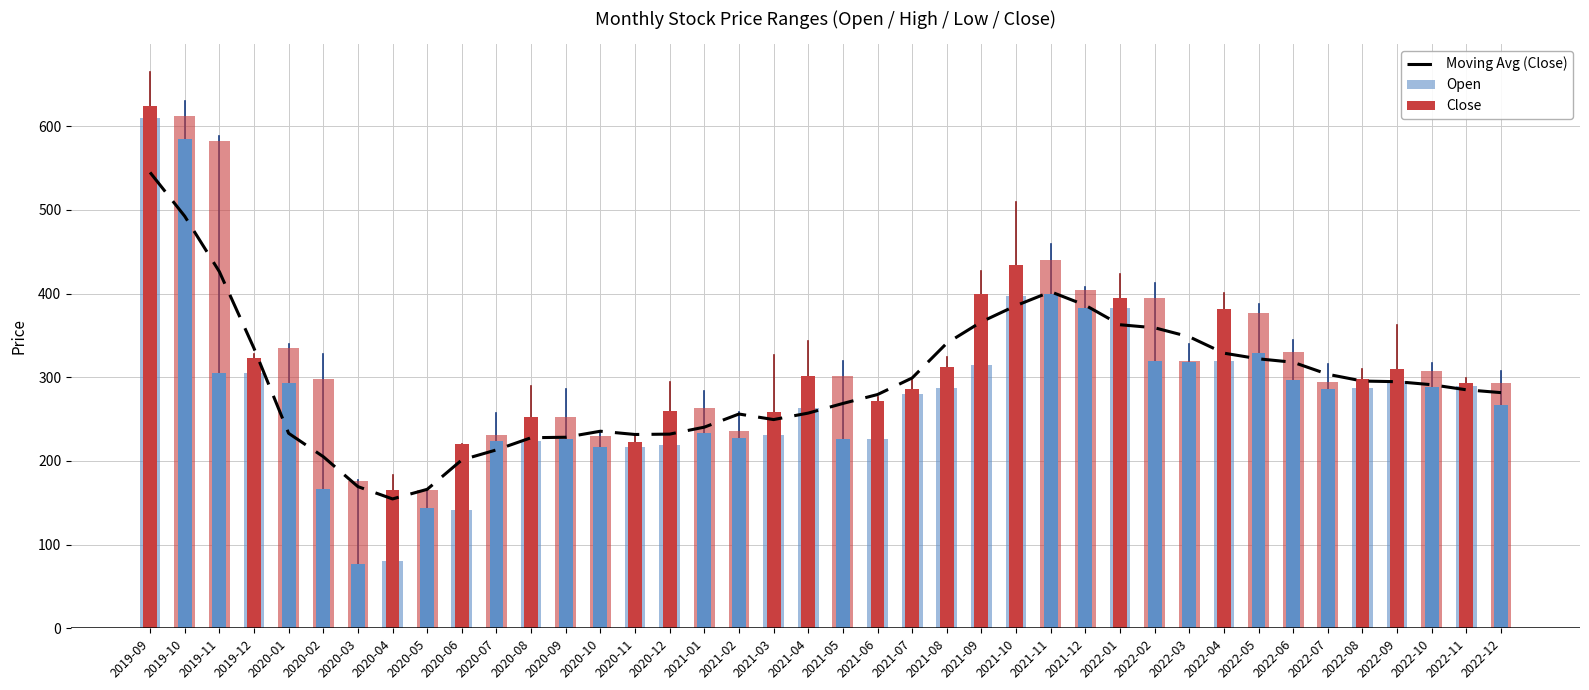

Which label corresponds to the largest value in the chart?

2019-09